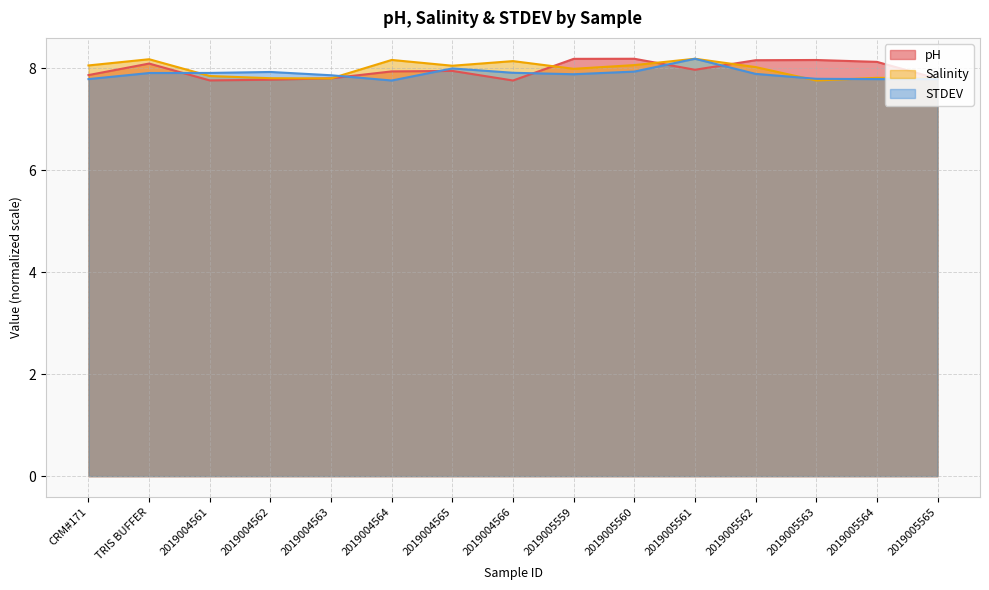

What is the label of the 1st point from the left?

CRM#171